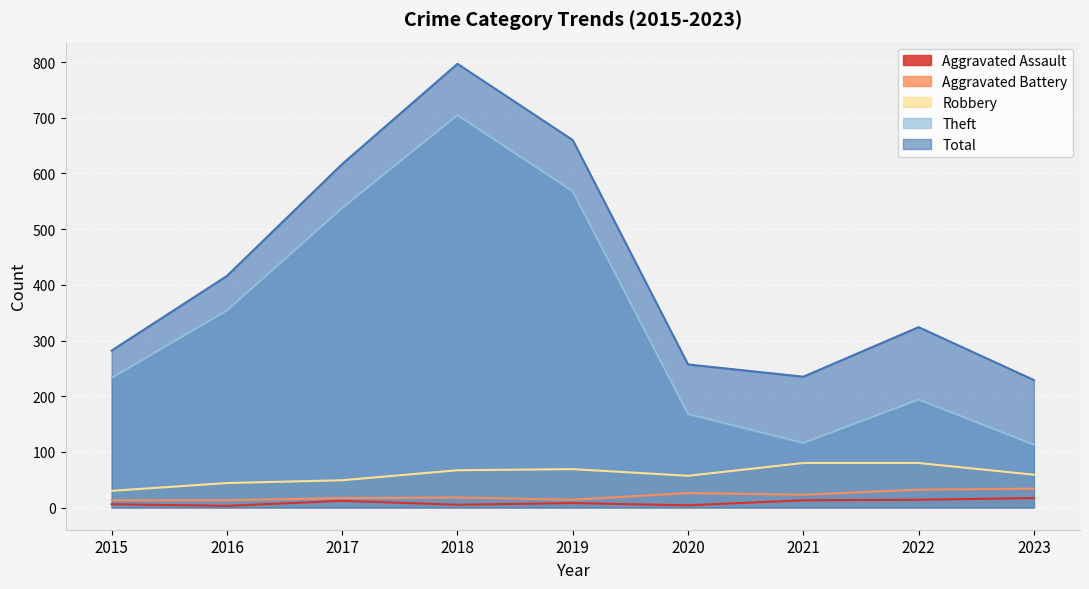

True or false: Total and Robbery cross at least once.

False